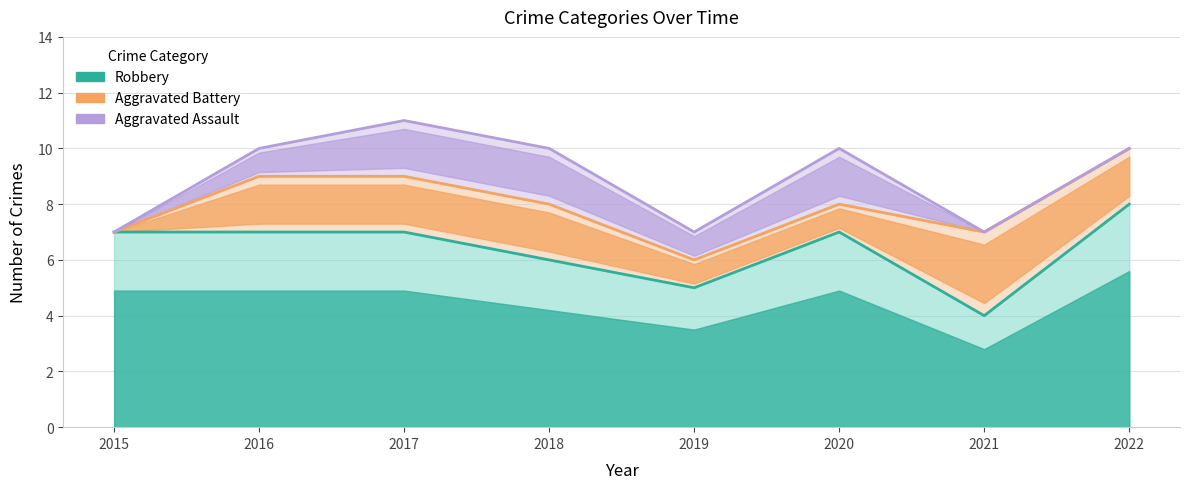

Count the number of data series in this chart.

3